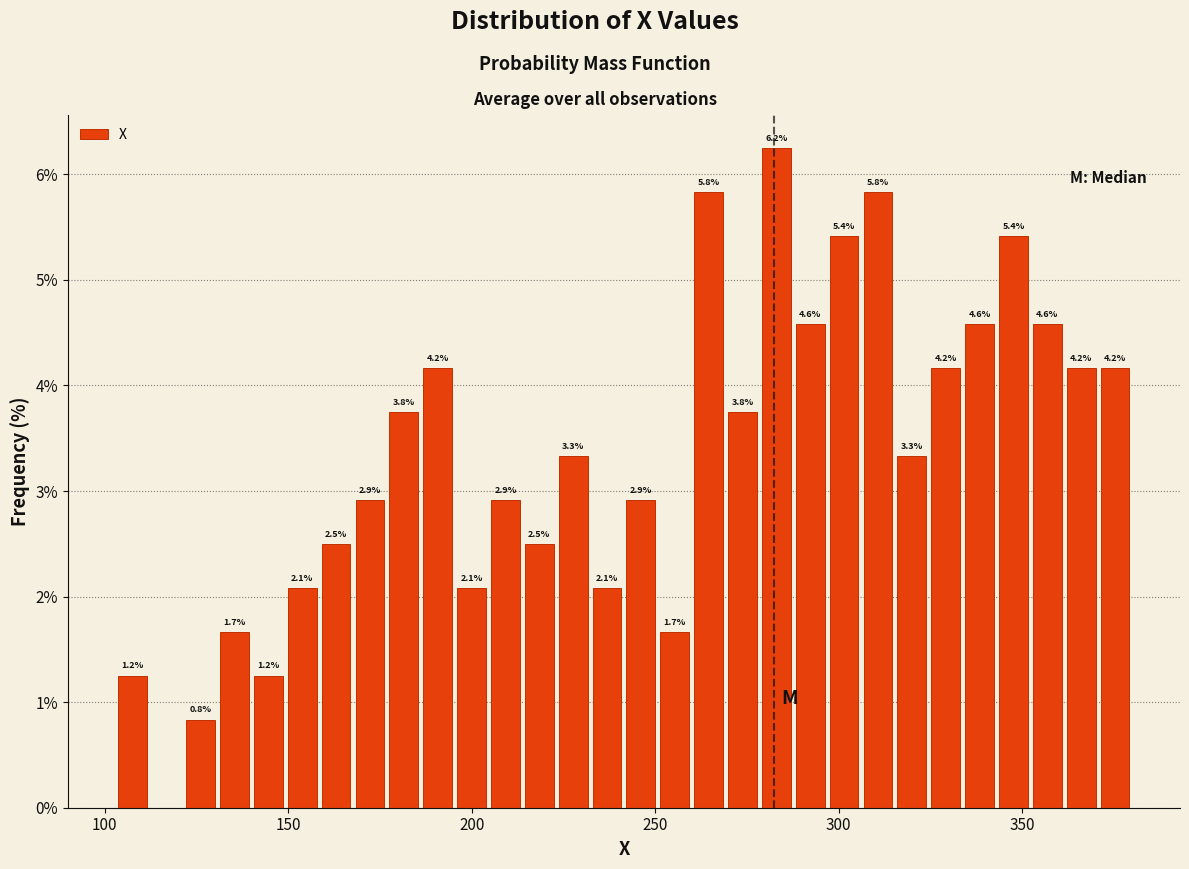

Read against the x-axis, roughly where is the centre of the tallest bar?

285